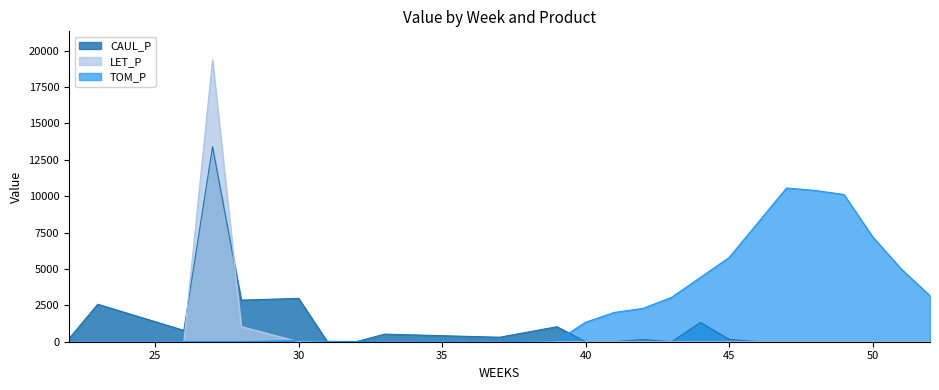

Does the chart display data point markers on the line(s)?

No